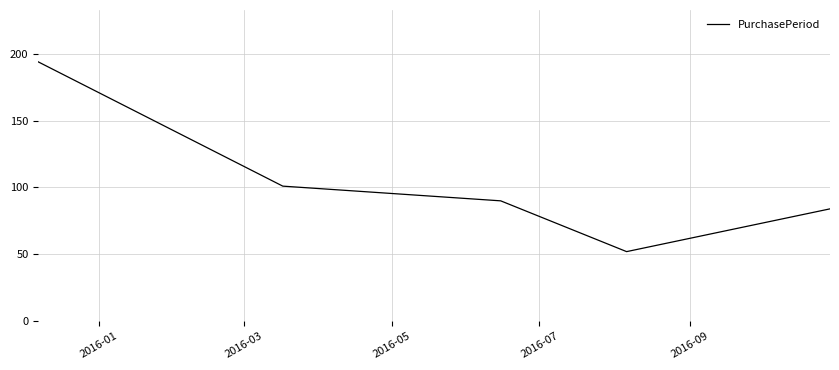

True or false: the data has more than 1 interior local peaks.

False